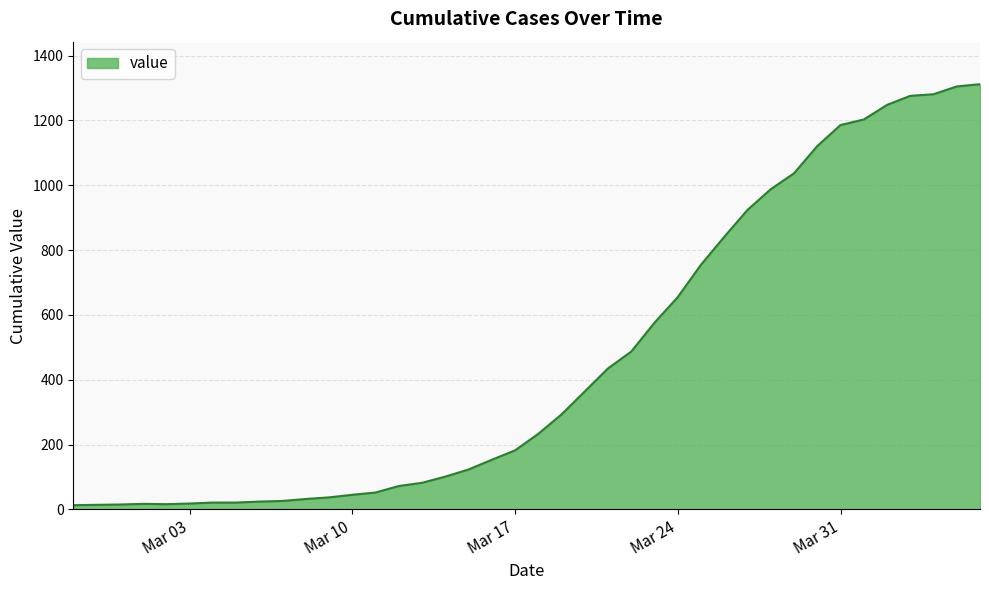

What is the difference between the maximum and minimum values?

1299